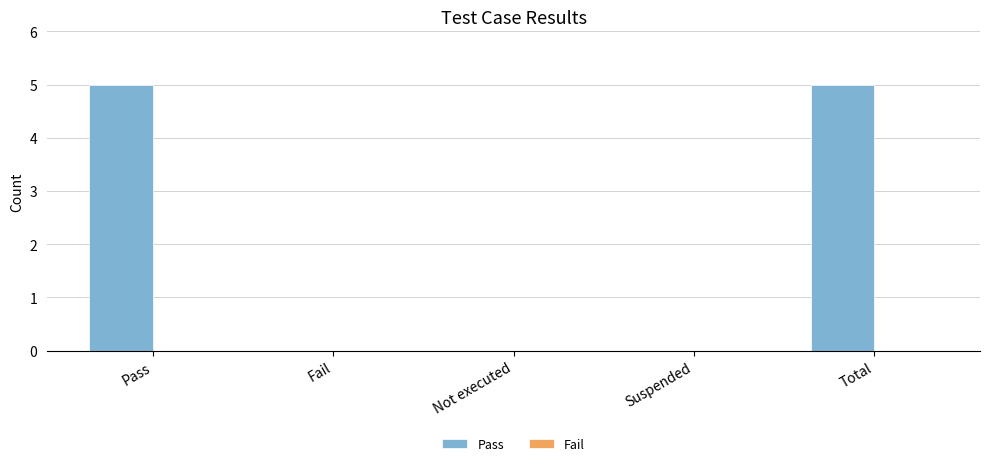

Between Fail and Total, which is larger?

Total